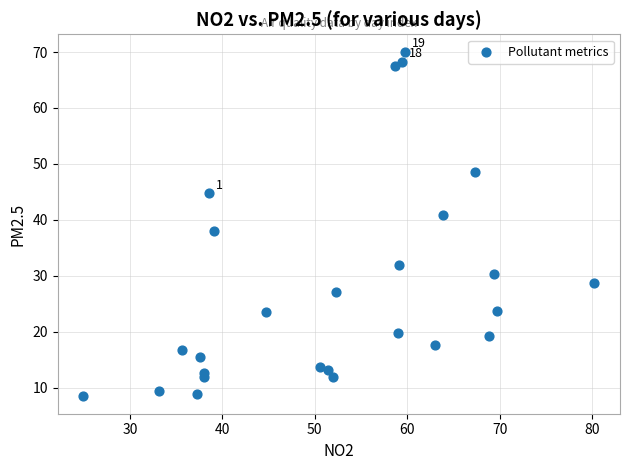

What is the range of Y values (max minus min)?

61.7